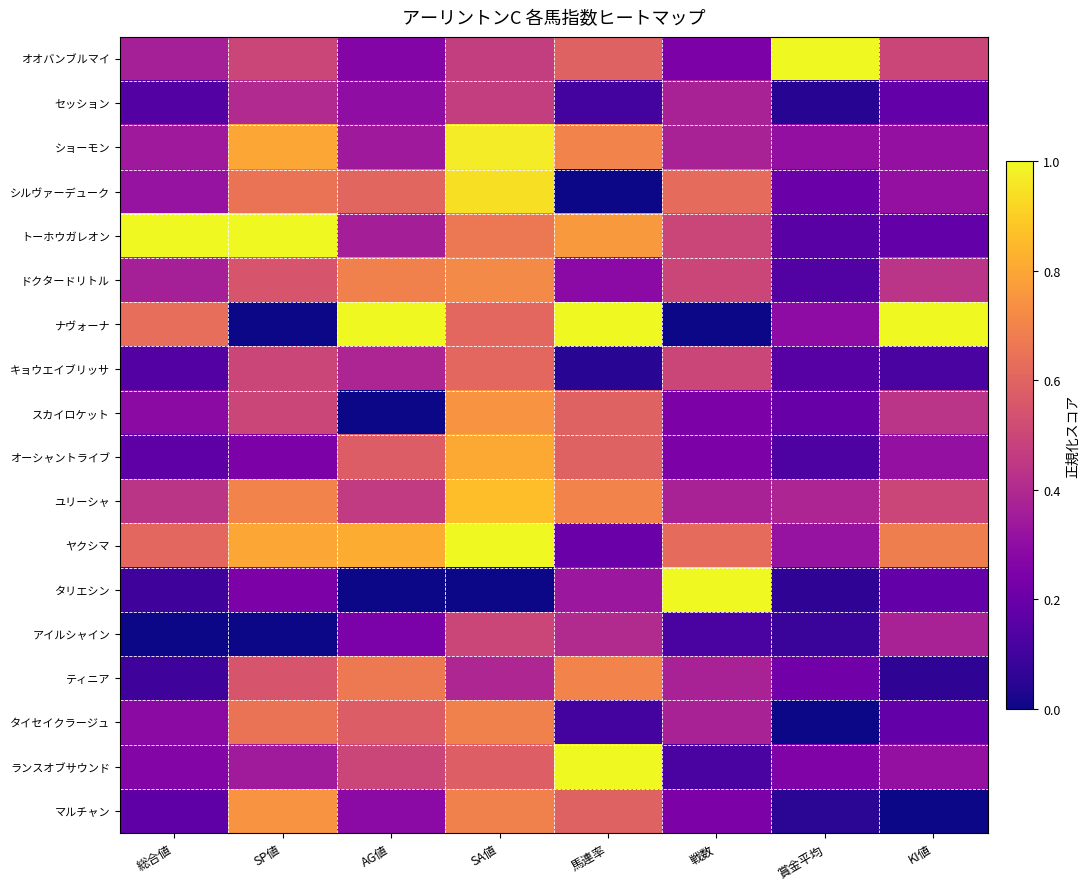

What is the spread (max minus min) of values at 賞金平均?

1.0